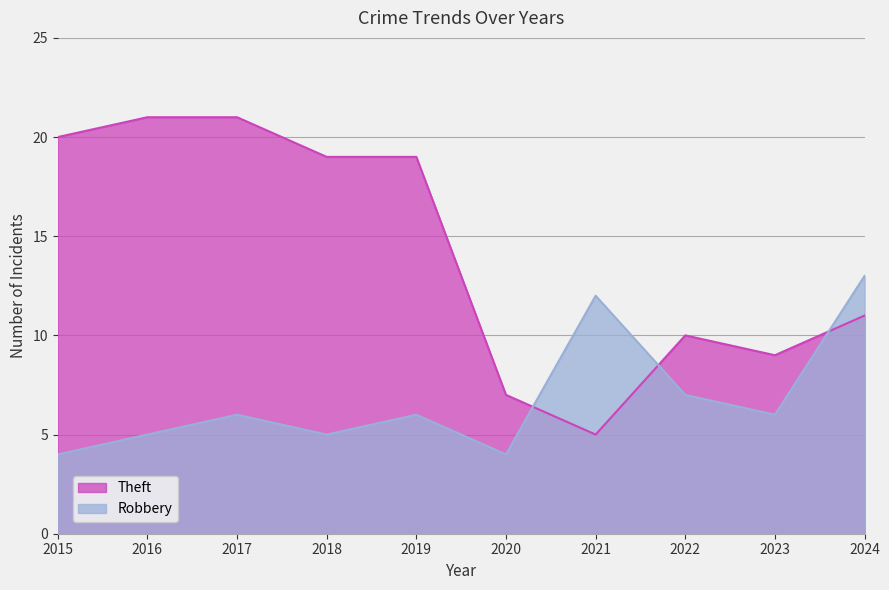

At how many categories does at least one series exceed 8?

9